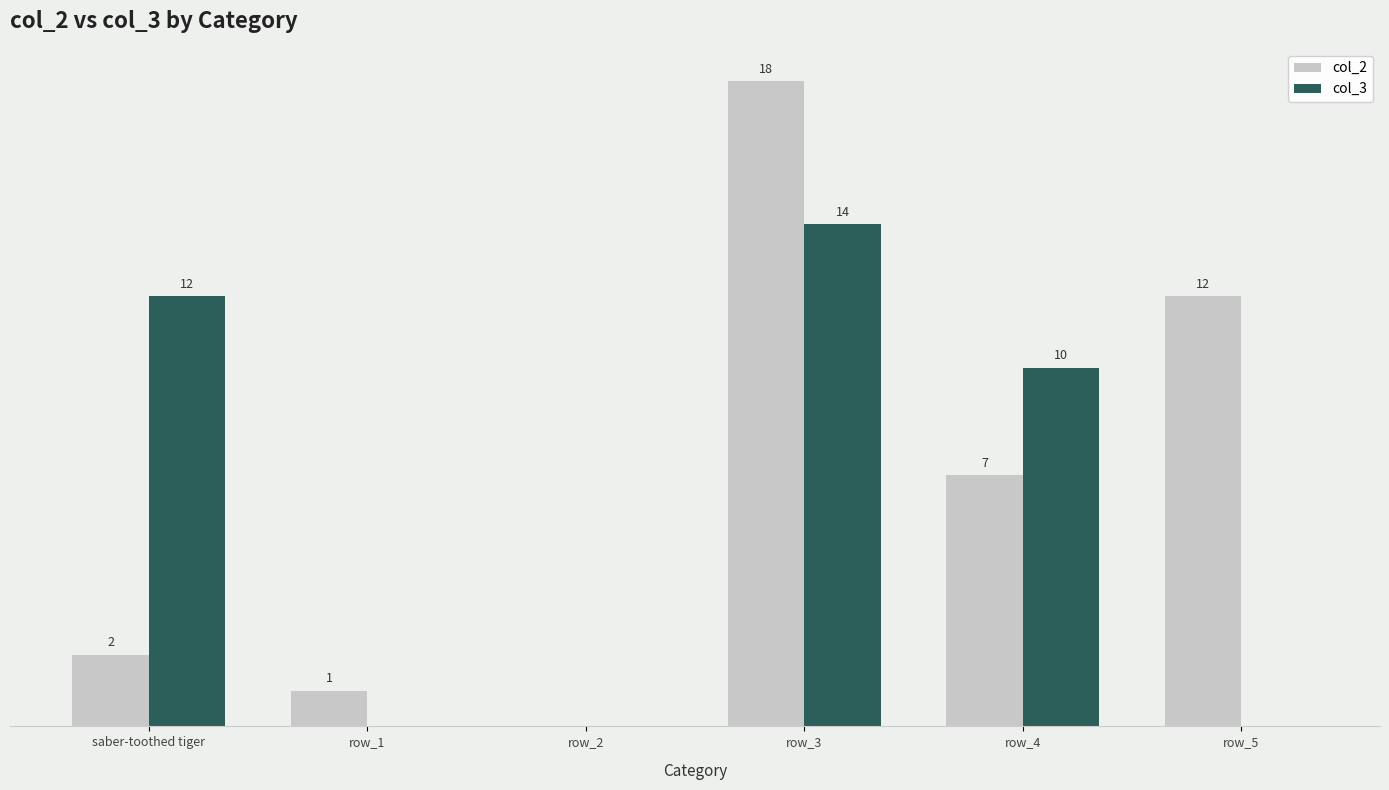

What are all the series names shown in the legend?

col_2, col_3